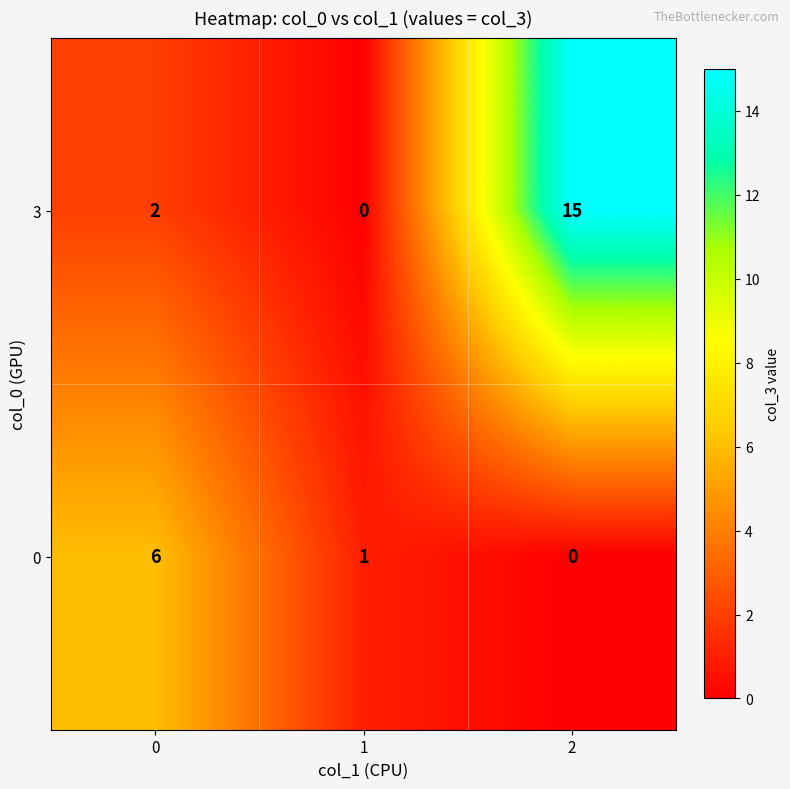

Count the 0 values in the range 0 to 6.

3